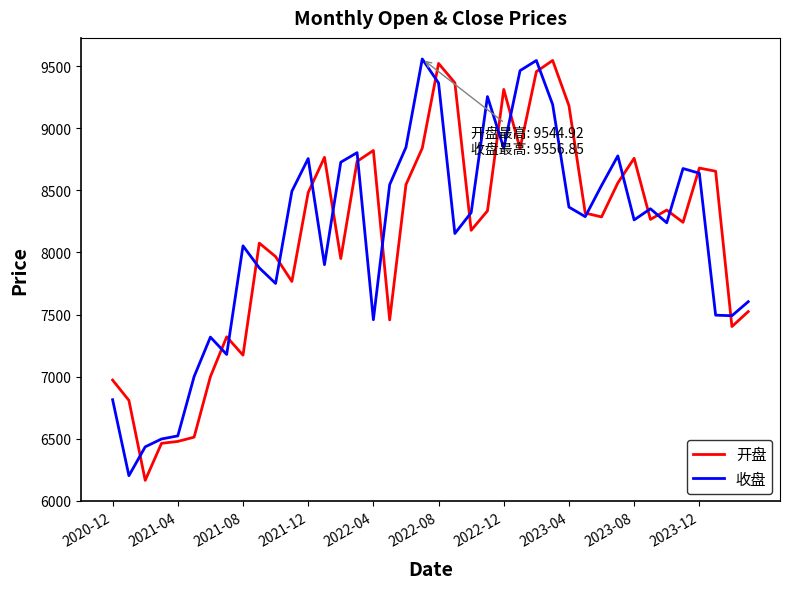

What is the maximum value for 收盘?

9556.9